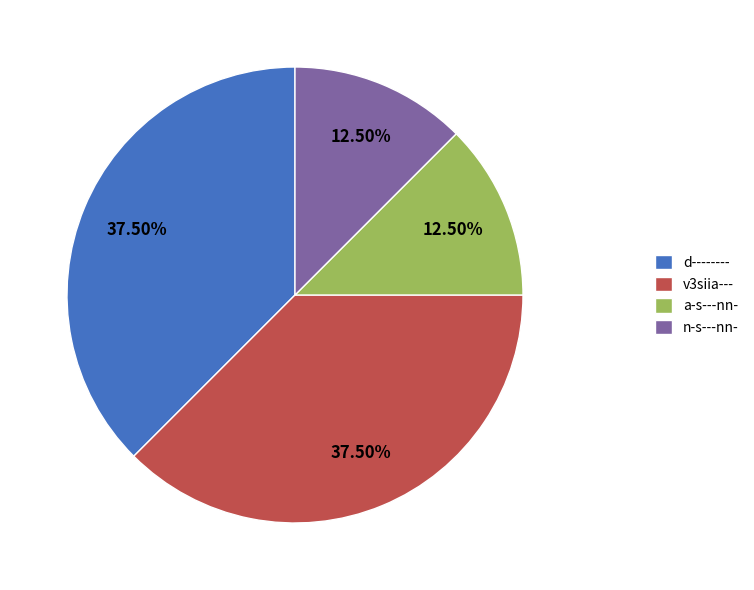

What is the ratio of the value at a-s---nn- to the value at n-s---nn-?

1.0